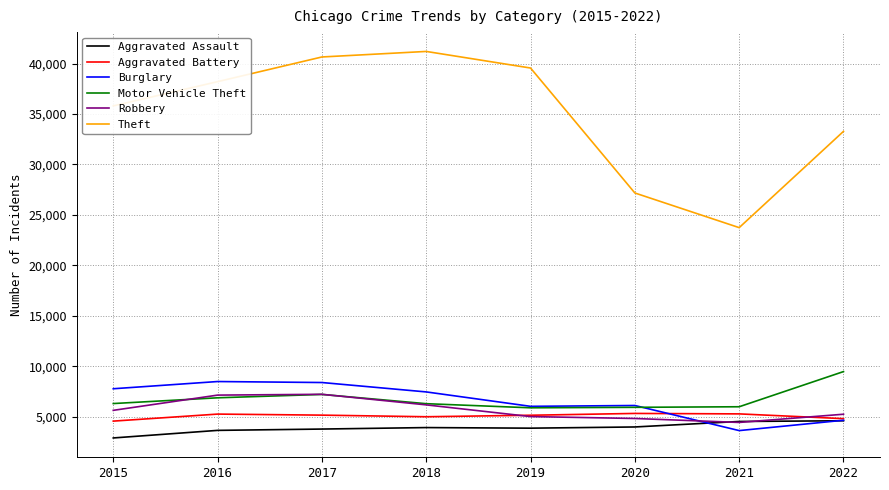

Is it true that Theft equals 41210 at 2018?

True